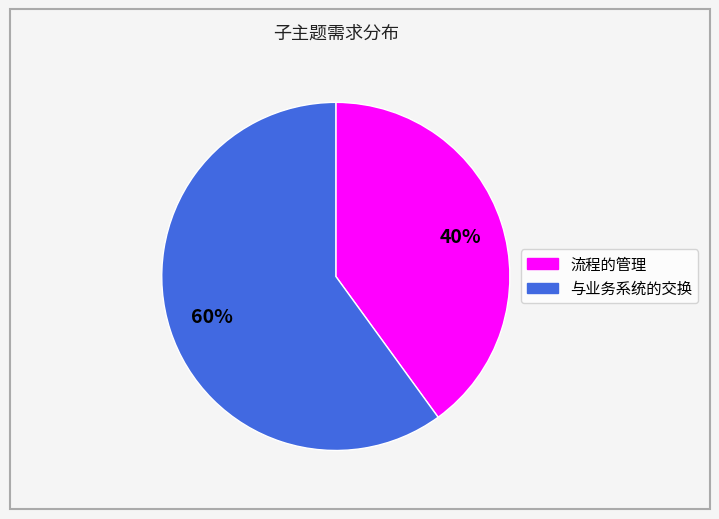

To the nearest percent, what is the average slice percentage?

50%